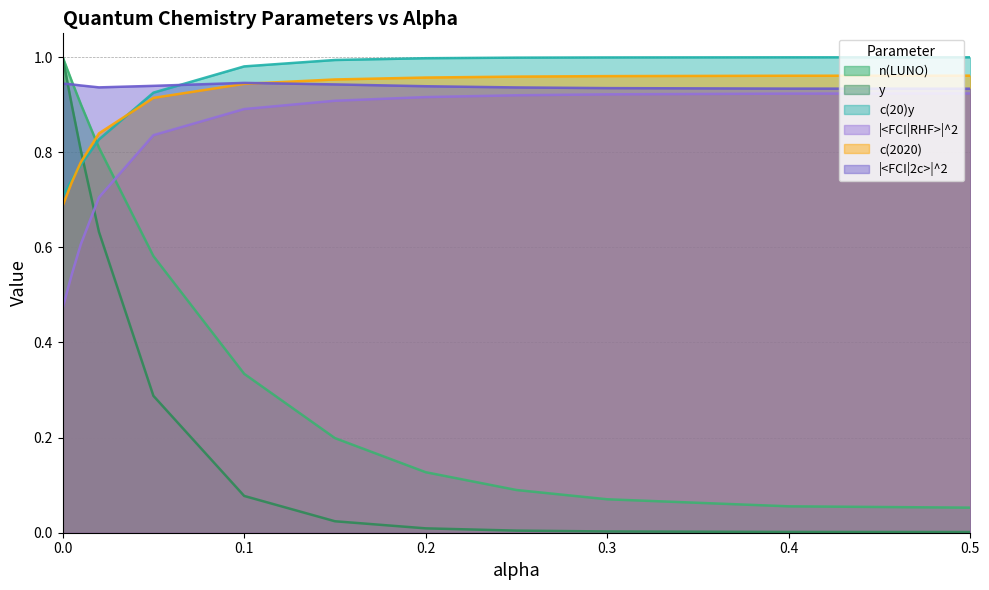

The y series shows 1.0 at 0.02. True or false?

False